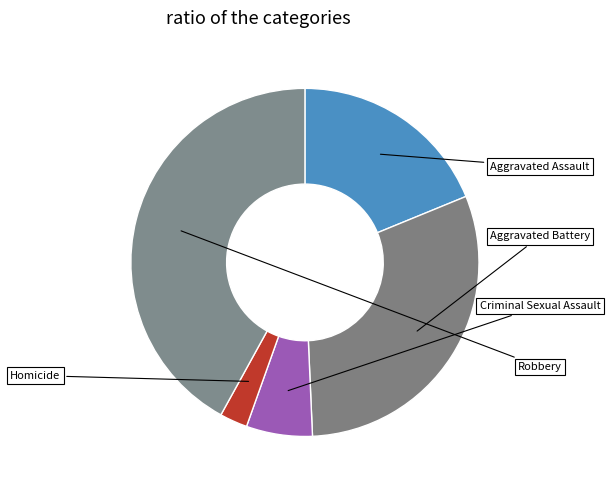

How many slices are in this pie chart?

5